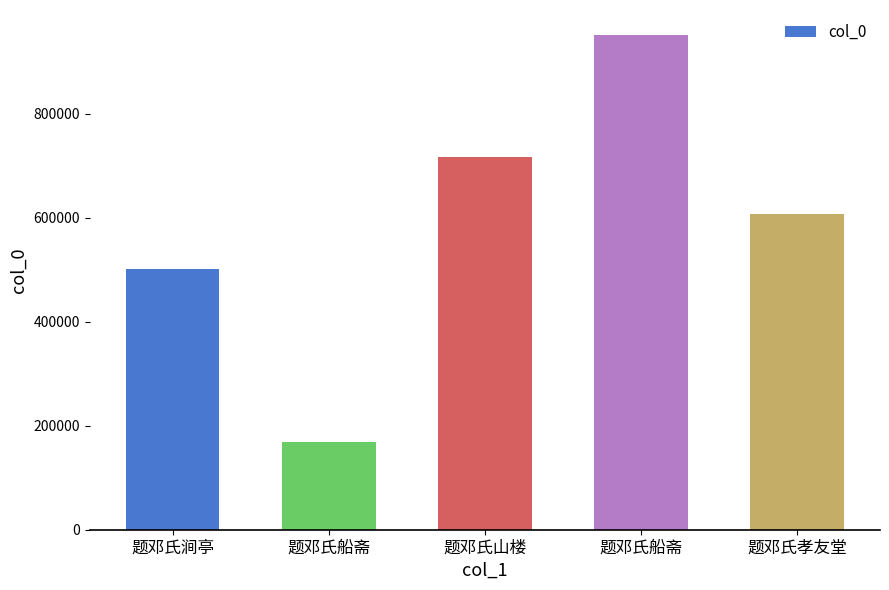

At which label does the data first exceed 606728?

题邓氏山楼